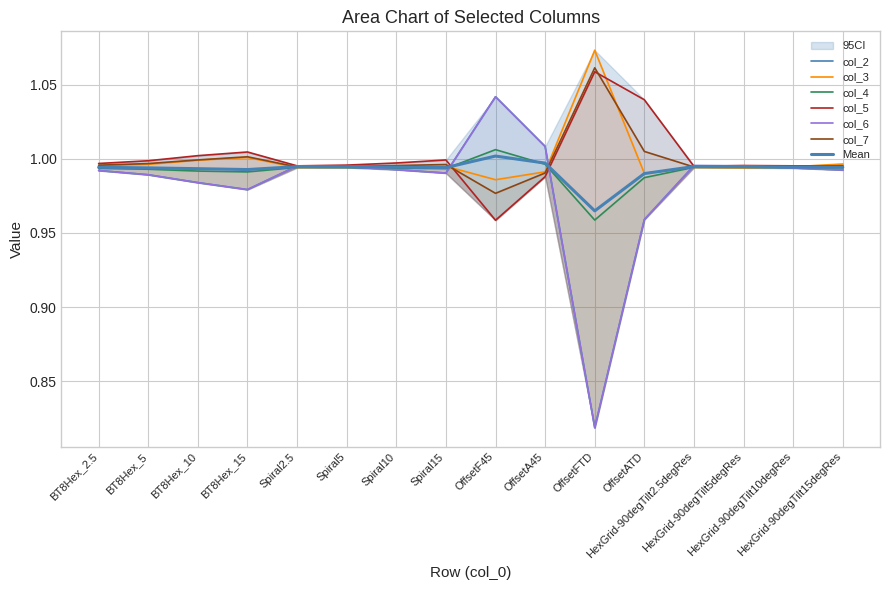

Where is the first local minimum for col_3?

Spiral2.5